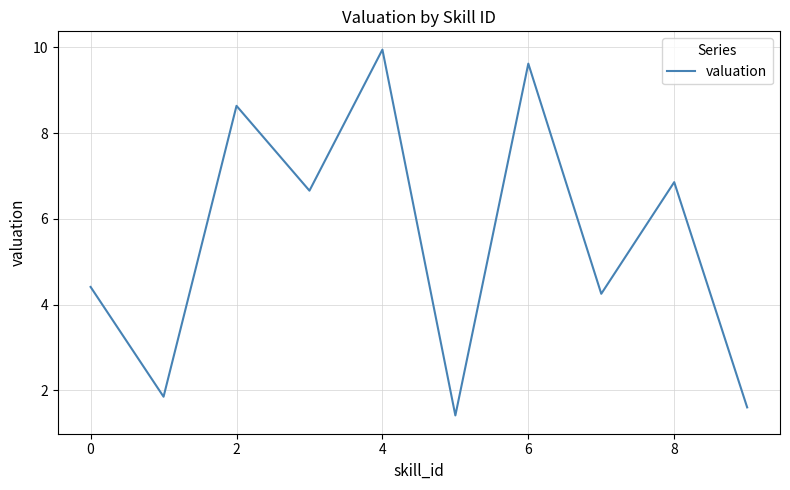

What is the minimum value shown in the chart?

1.4